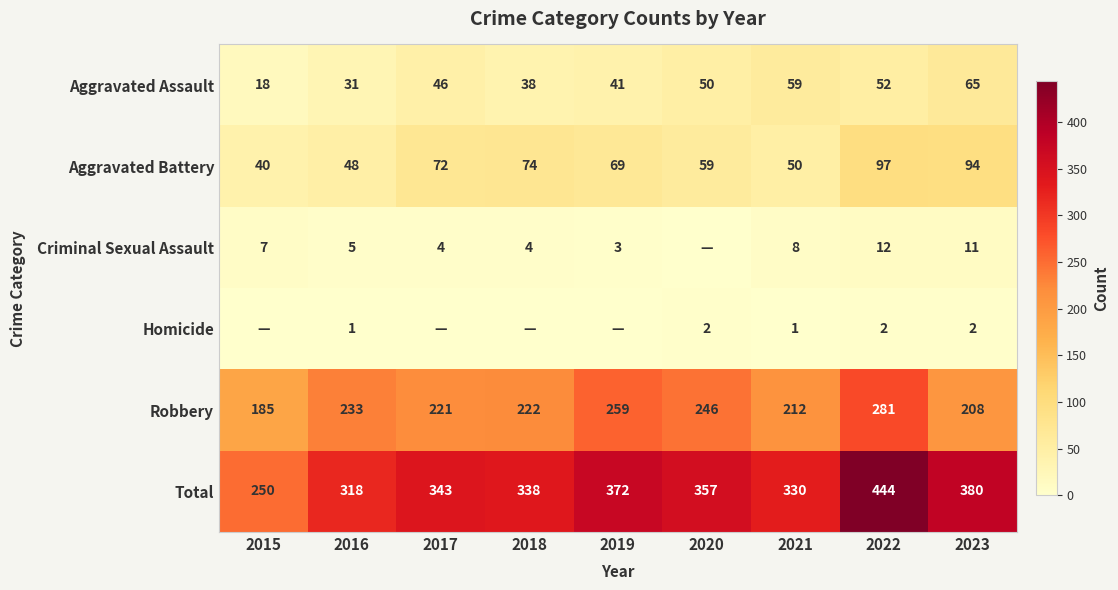

Where is Total nearest to the value 347?

2017